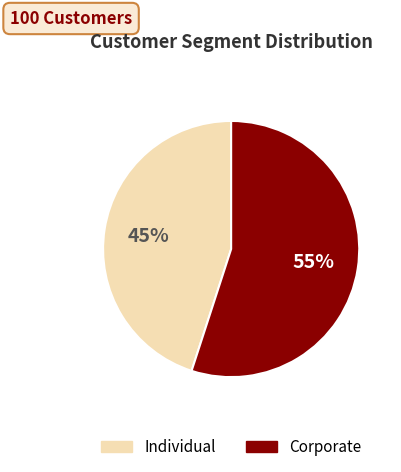

To the nearest percent, what is the difference between the Corporate and Individual slice percentages?

10%